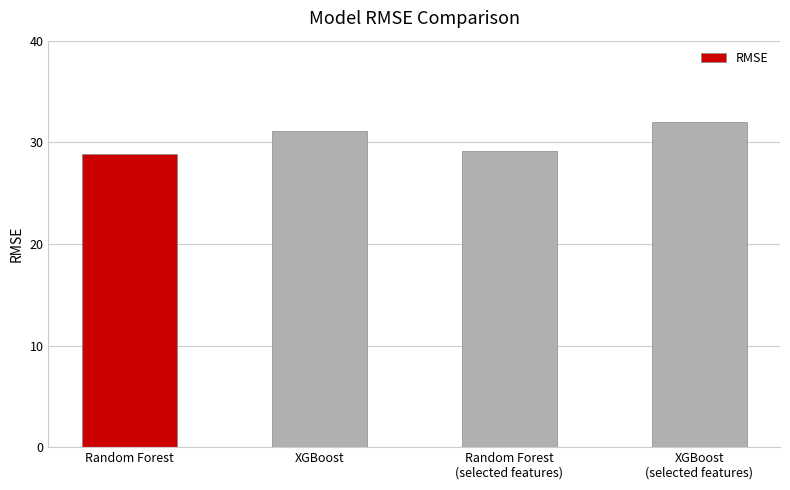

The chart shows a value of 29.2 at Random Forest
(selected features). True or false?

True